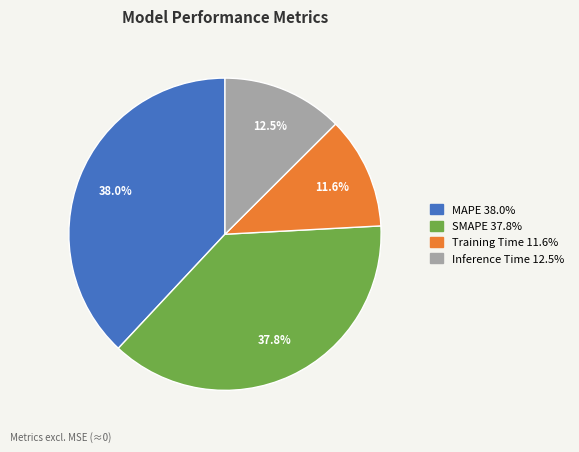

Is there a majority slice in this chart?

No